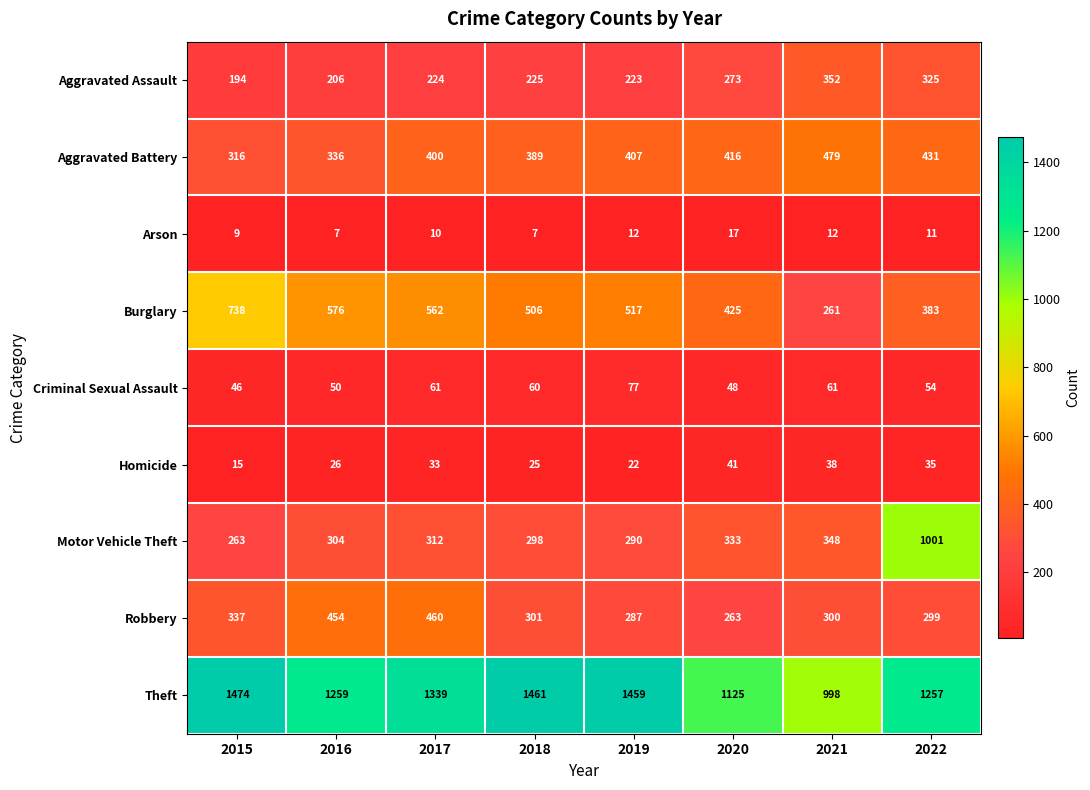

What is the sum of the Theft values at 2016 and 2022?

2516